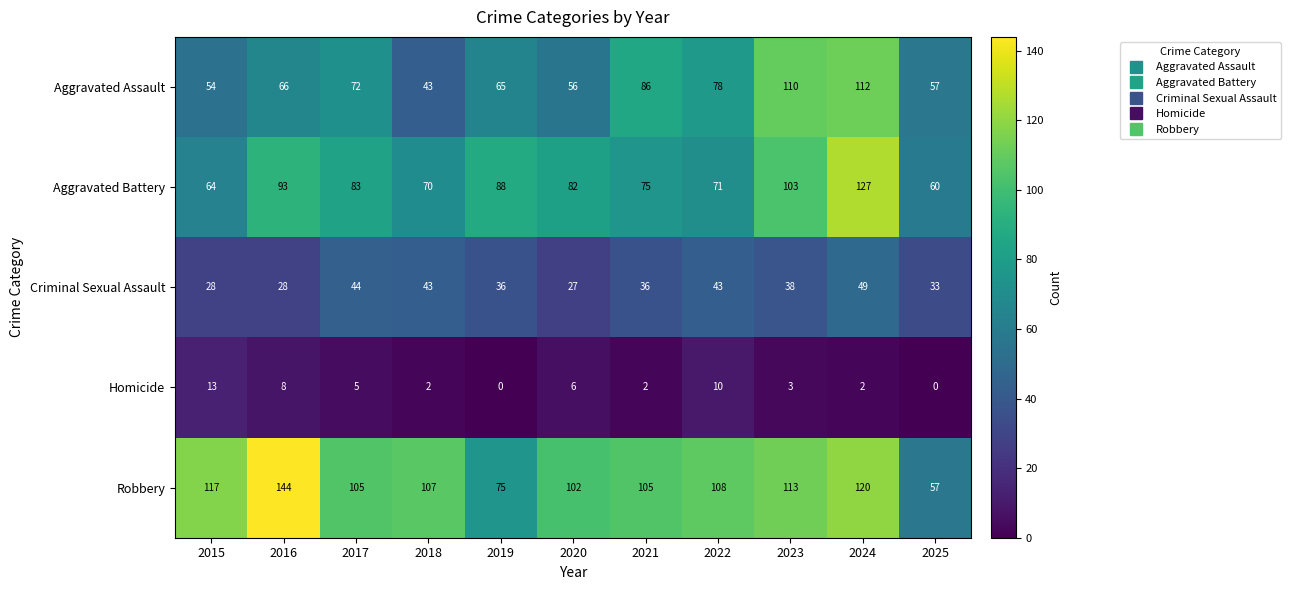

Rank the series at 2020 from highest to lowest value.

Robbery, Aggravated Battery, Aggravated Assault, Criminal Sexual Assault, Homicide